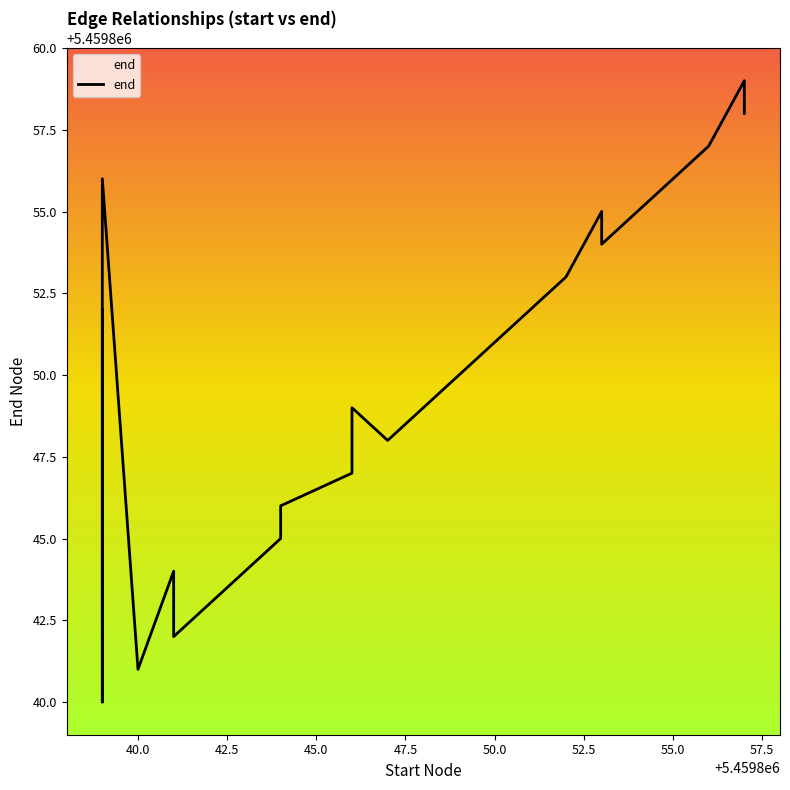

What is the greatest value displayed?

5459859